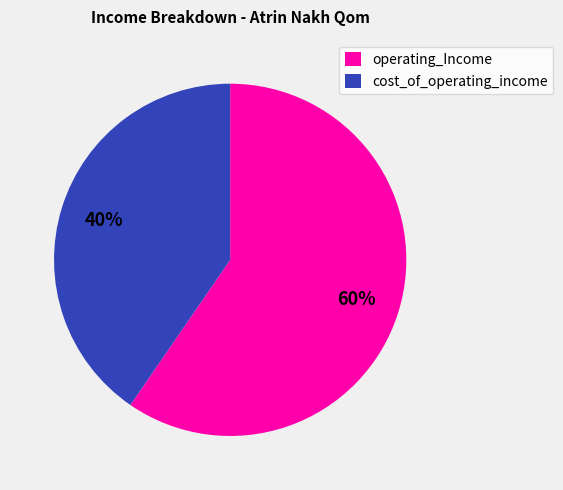

To the nearest percent, what portion does operating_Income represent?

60%